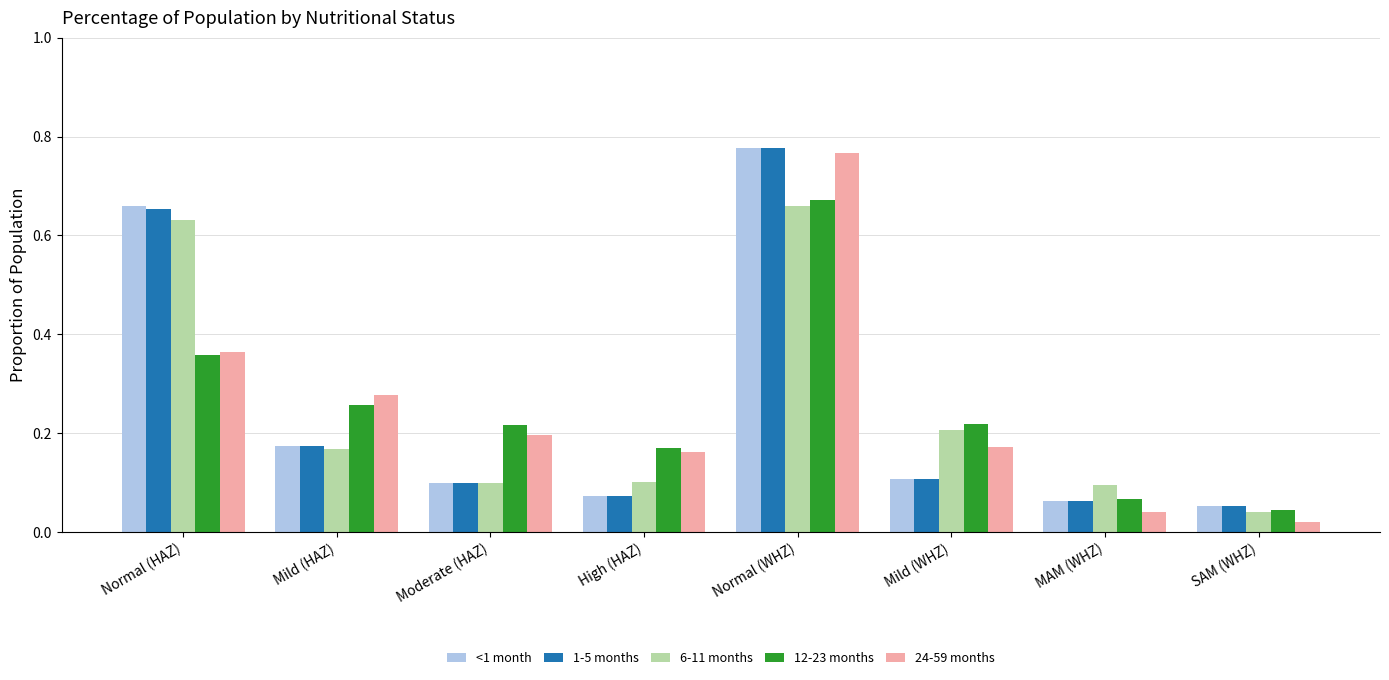

What is the total value across all series at Normal (HAZ)?

2.7